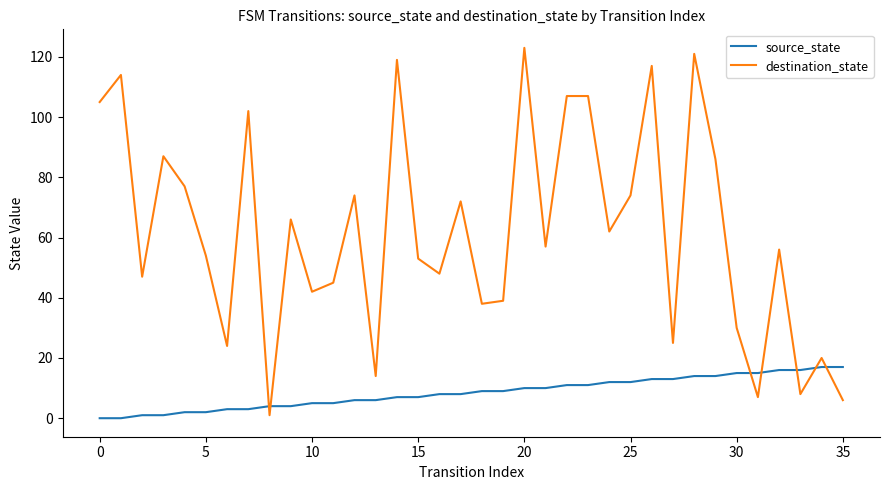

How many series are shown in this chart?

2